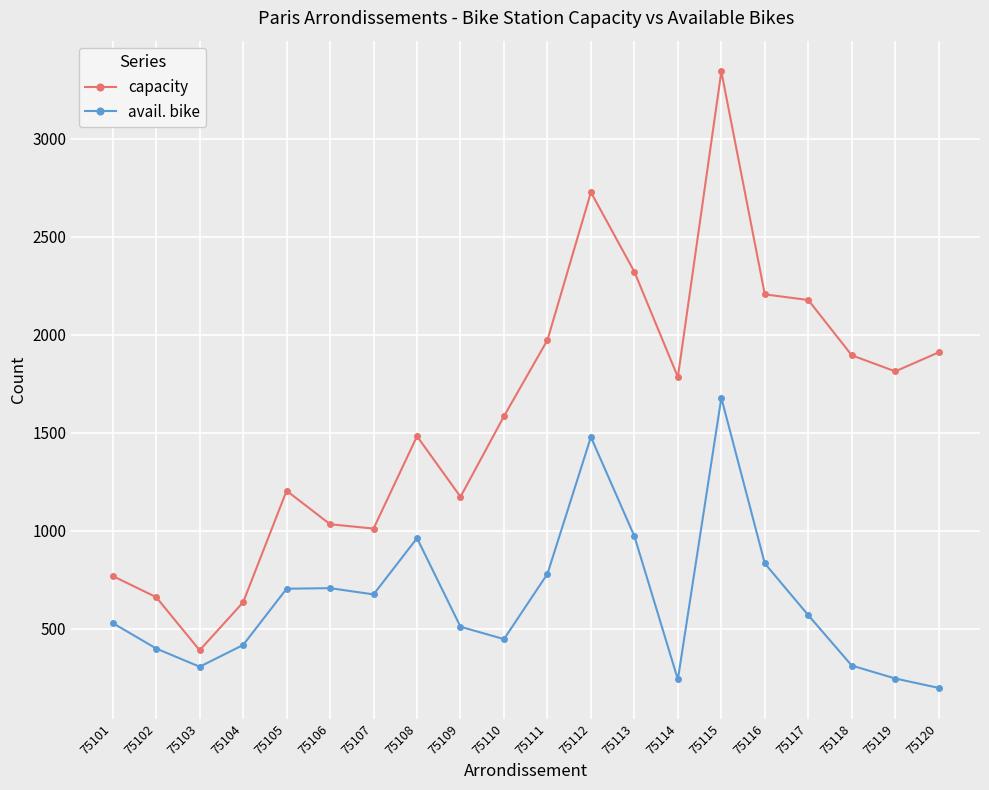

What is the highest value of the avail. bike series?

1677